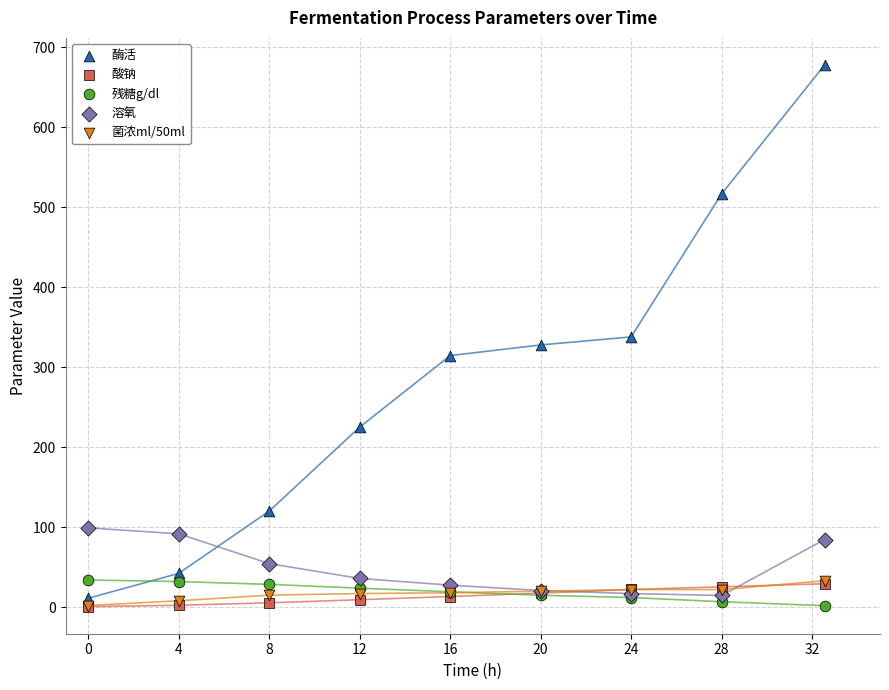

Which series contains the highest Y value?

酶活